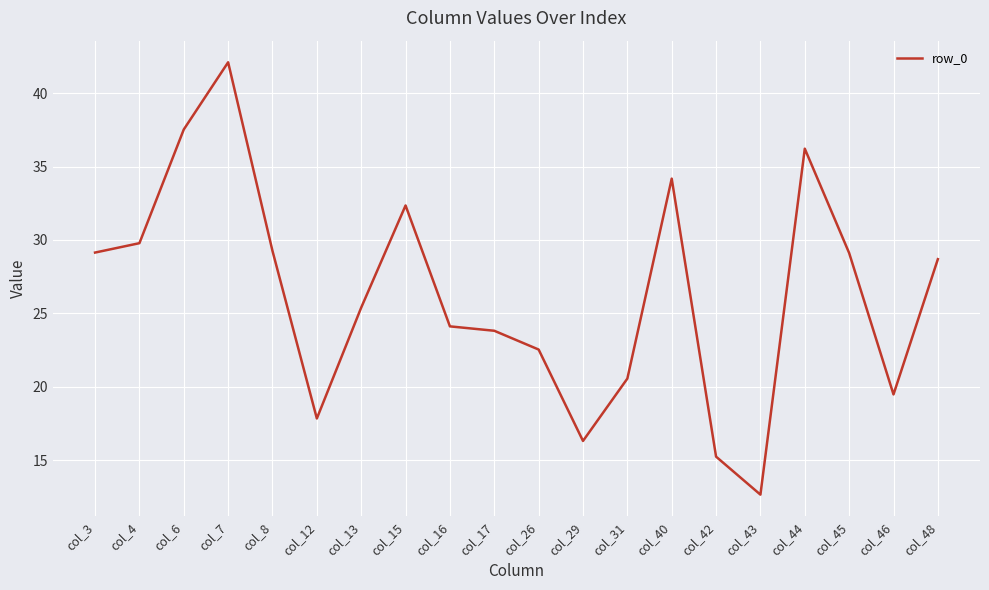

Does the chart display data point markers on the line(s)?

No